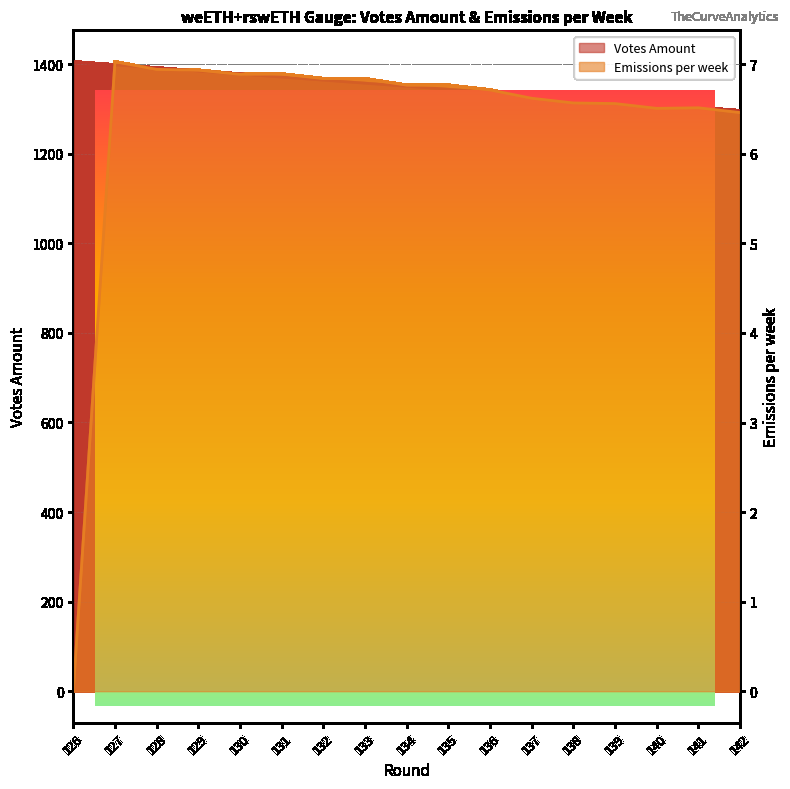

Is the value of Votes Amount at 140 greater than the value of Emissions per week at 126?

Yes